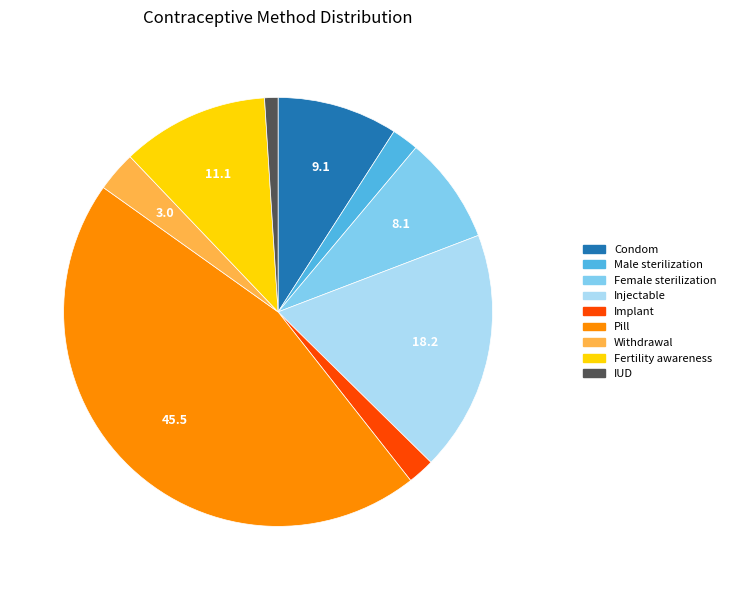

Which has a higher value, IUD or Withdrawal?

Withdrawal